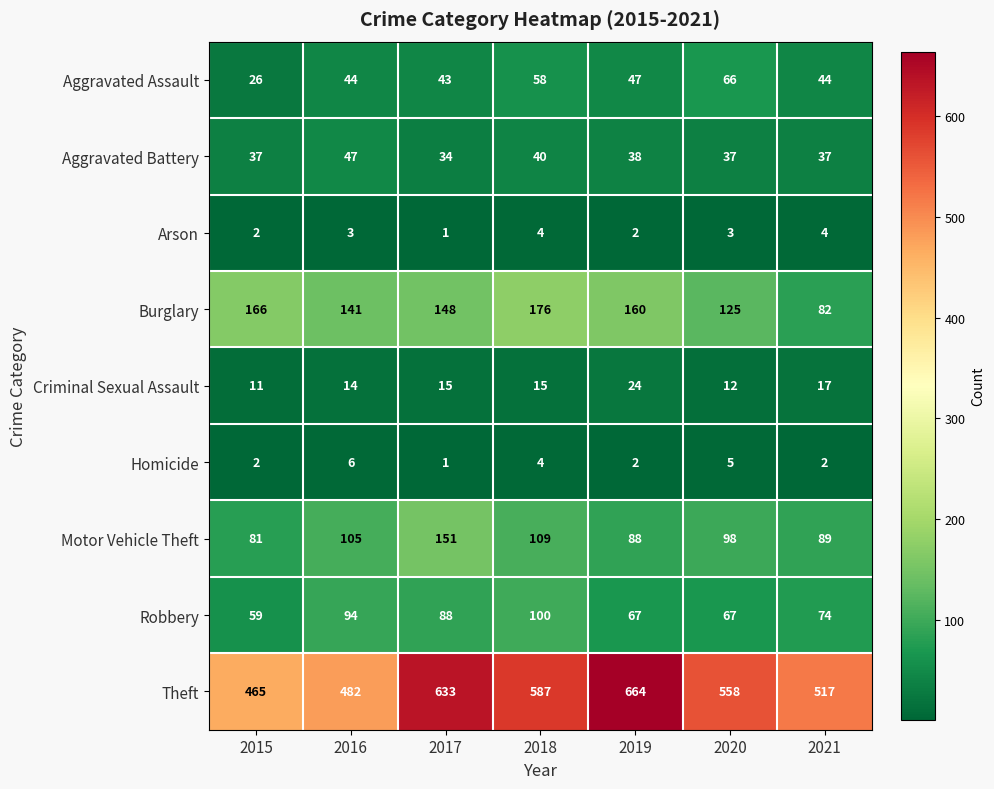

How many series are shown in this chart?

9